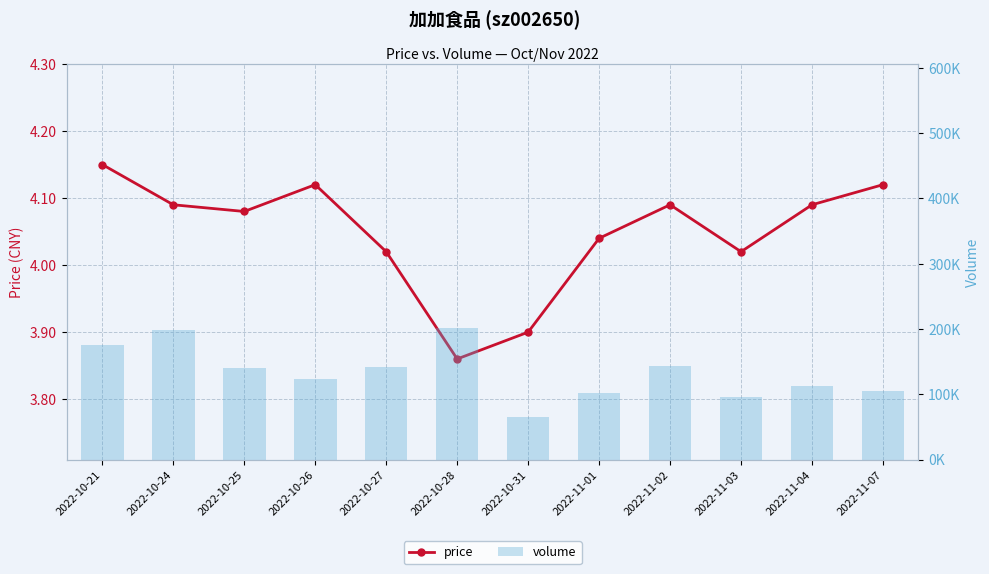

What is the spread (max minus min) of values at 2022-10-21?

174730.9